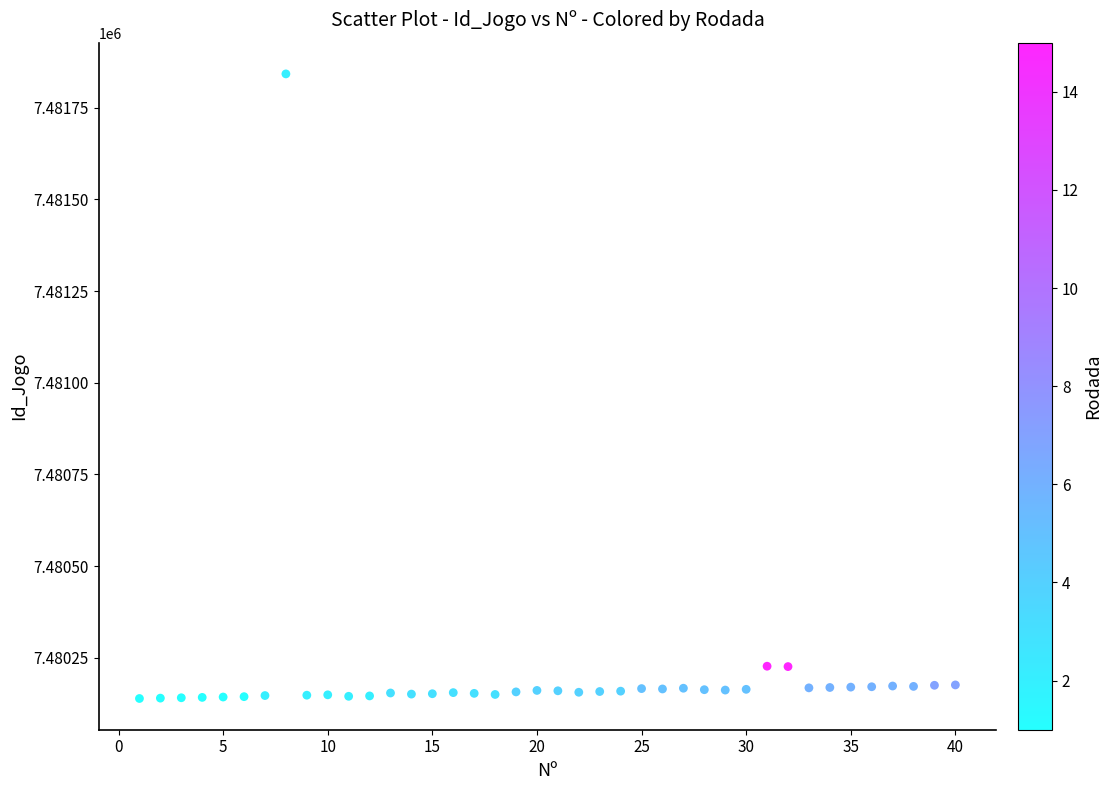

What is the range of Y values (max minus min)?

1703